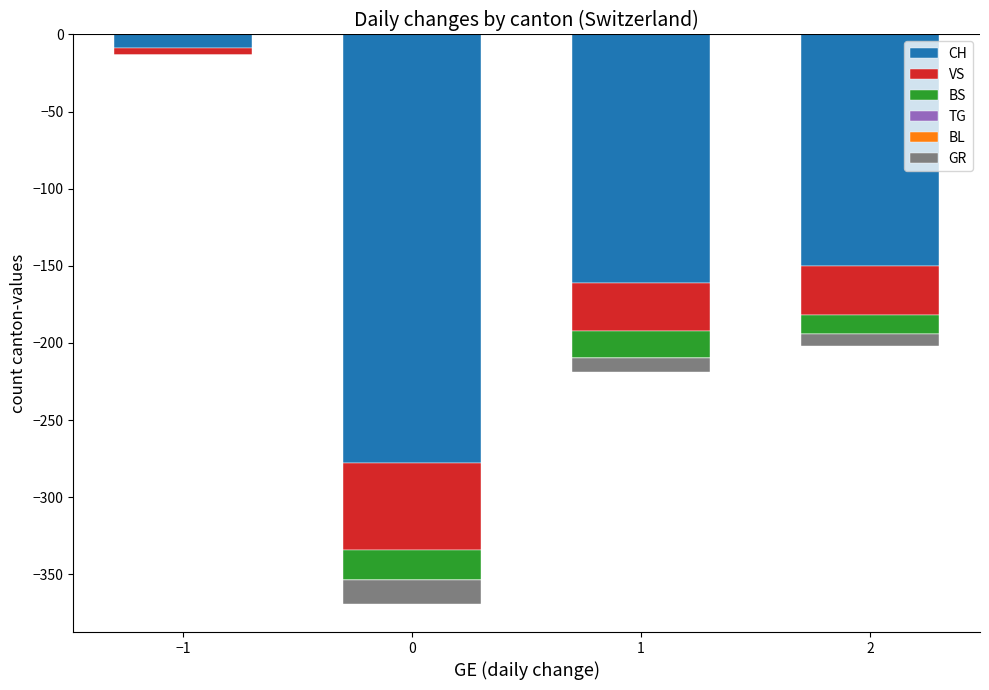

What are all the series names shown in the legend?

CH, VS, BS, TG, BL, GR